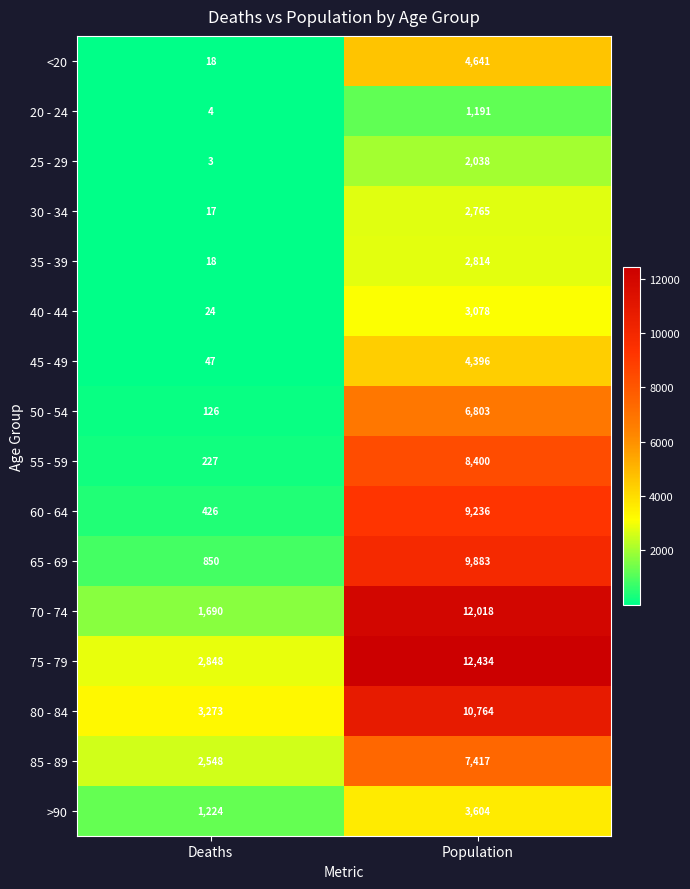

What is the average value of the 55 - 59 series?

4314